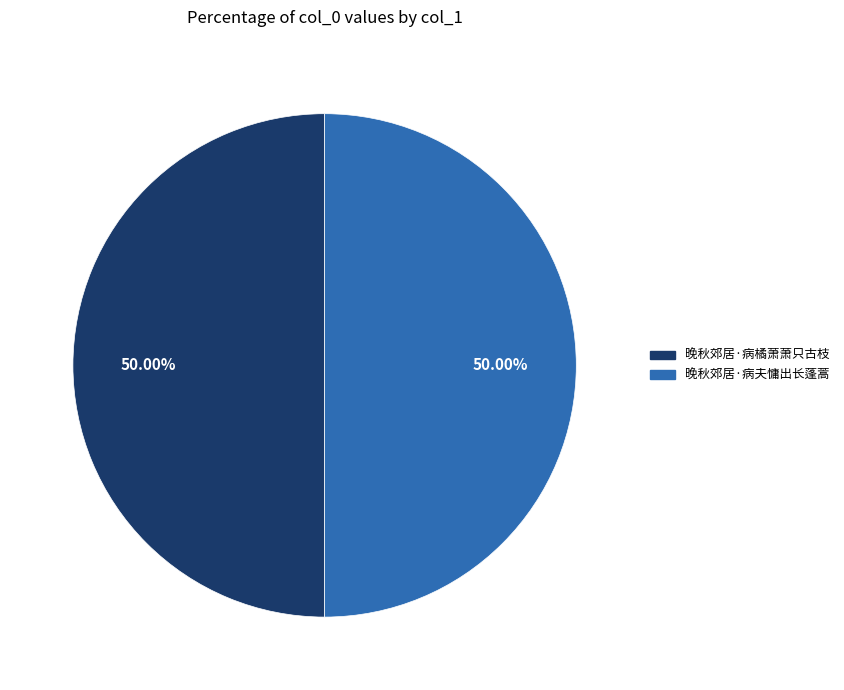

How much of the chart is everything except 晚秋郊居·病夫慵出长蓬蒿?

50.0%